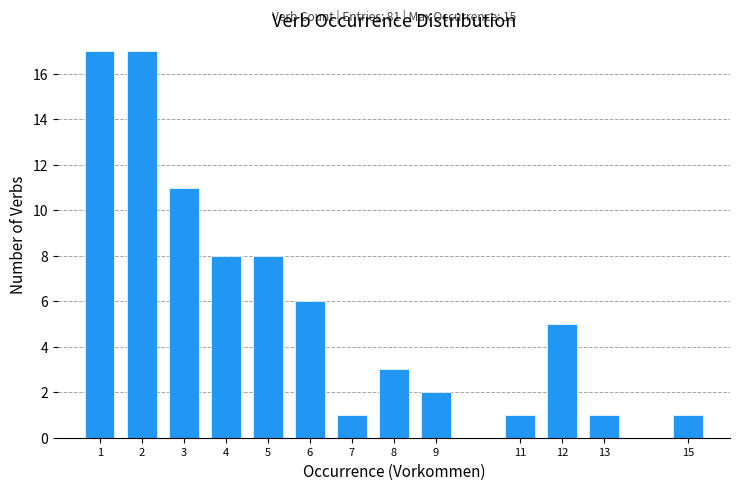

Reading right to left, extract all data points from this chart.

1	1	5	1	2	3	1	6	8	8	11	17	17